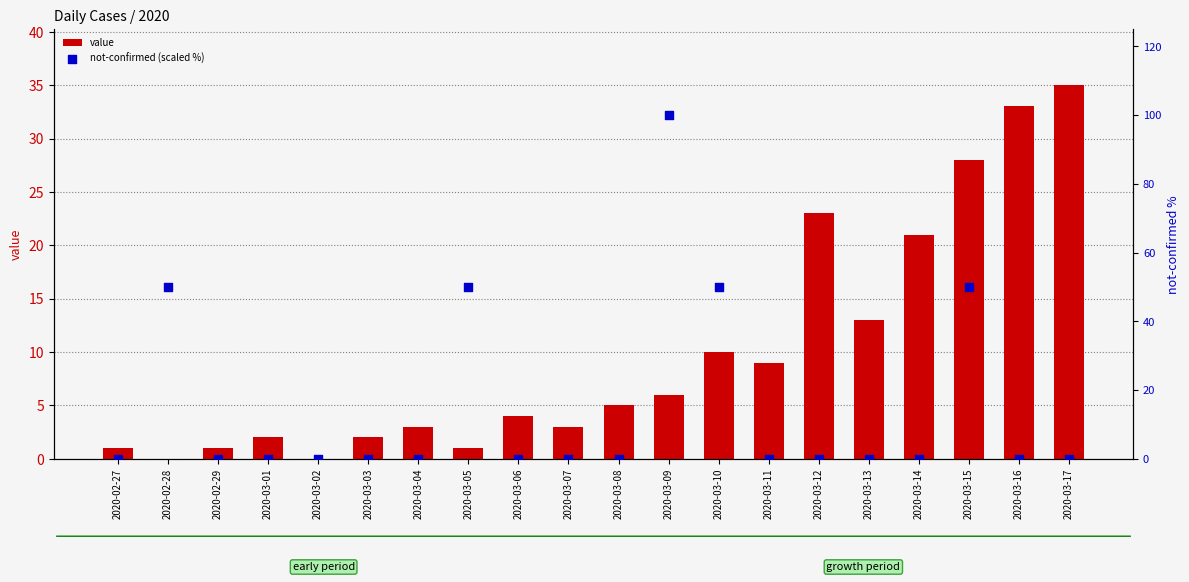

At how many categories does at least one series exceed 44?

5